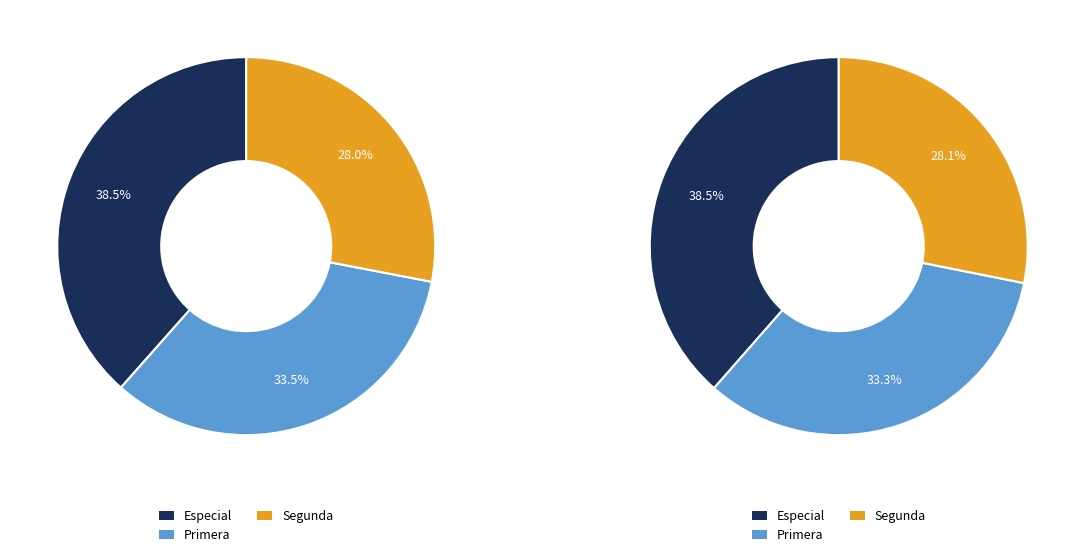

Rank the series by their average value, from lowest to highest.

Segunda, Primera, Especial